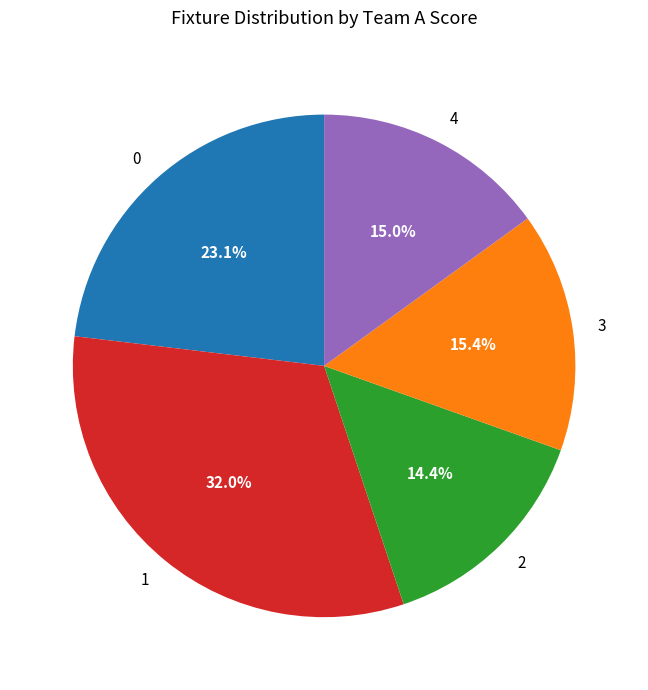

What is the ratio of the value at 4 to the value at 3?

1.0